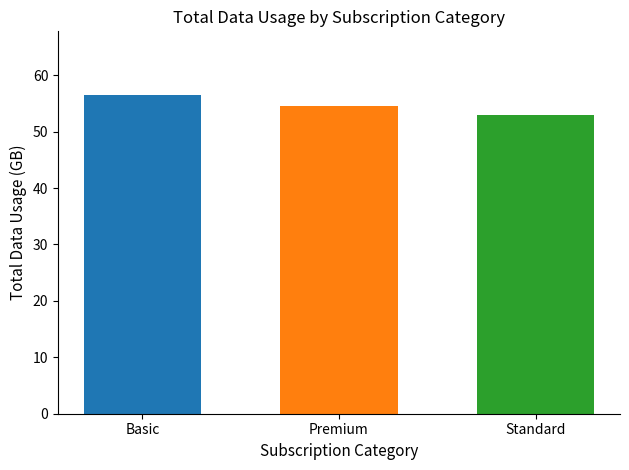

Approximately how many times larger is the value at Standard compared to Premium?

1.0